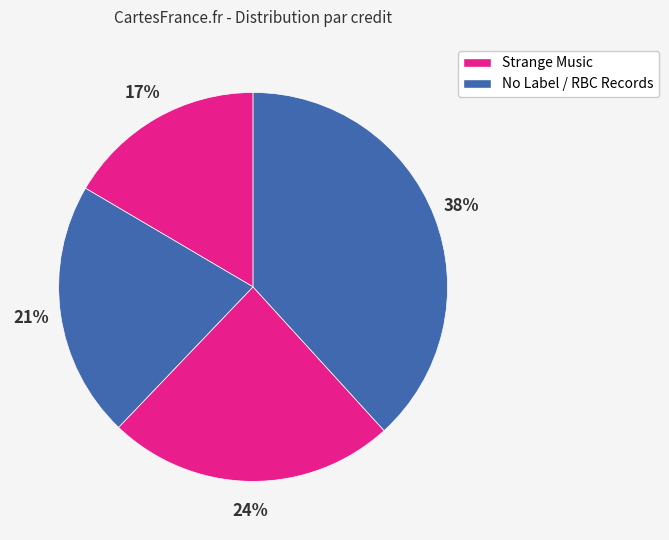

How many segments does this pie chart have?

4